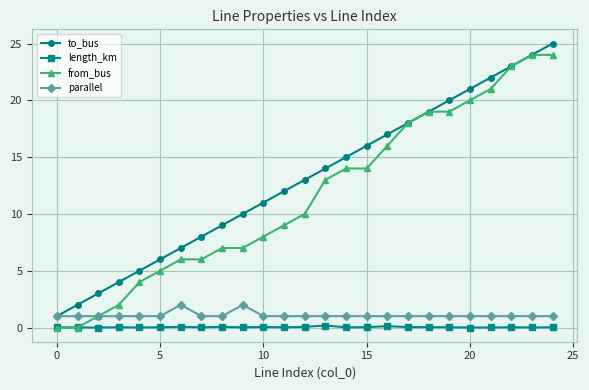

Which series has the largest total across all categories?

to_bus